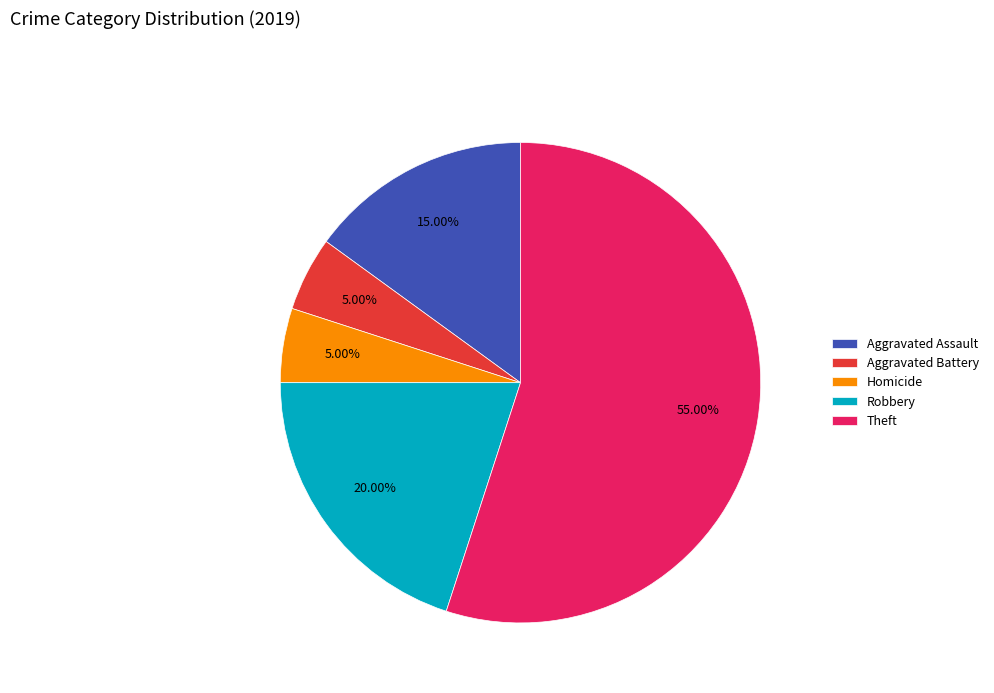

Is the sum of Homicide and Aggravated Assault greater than half?

No